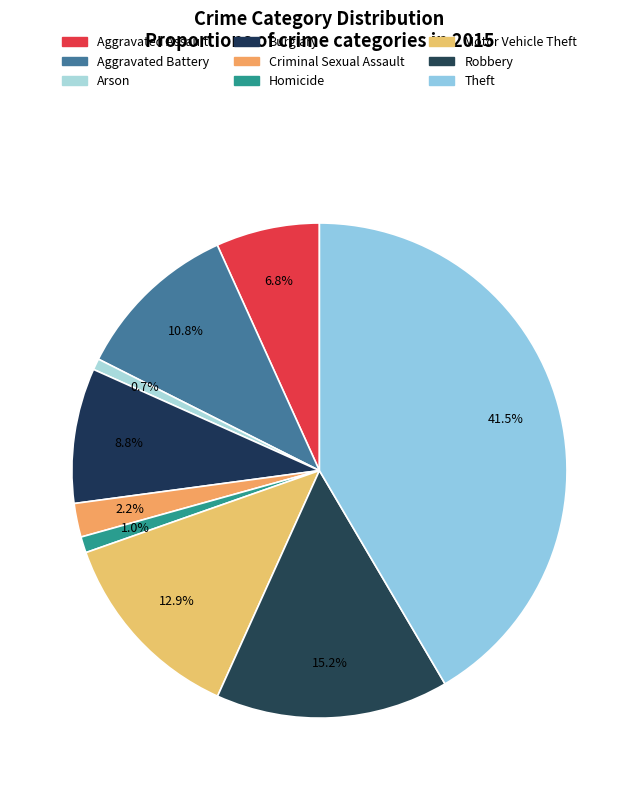

To the nearest percent, what portion does Robbery represent?

15%